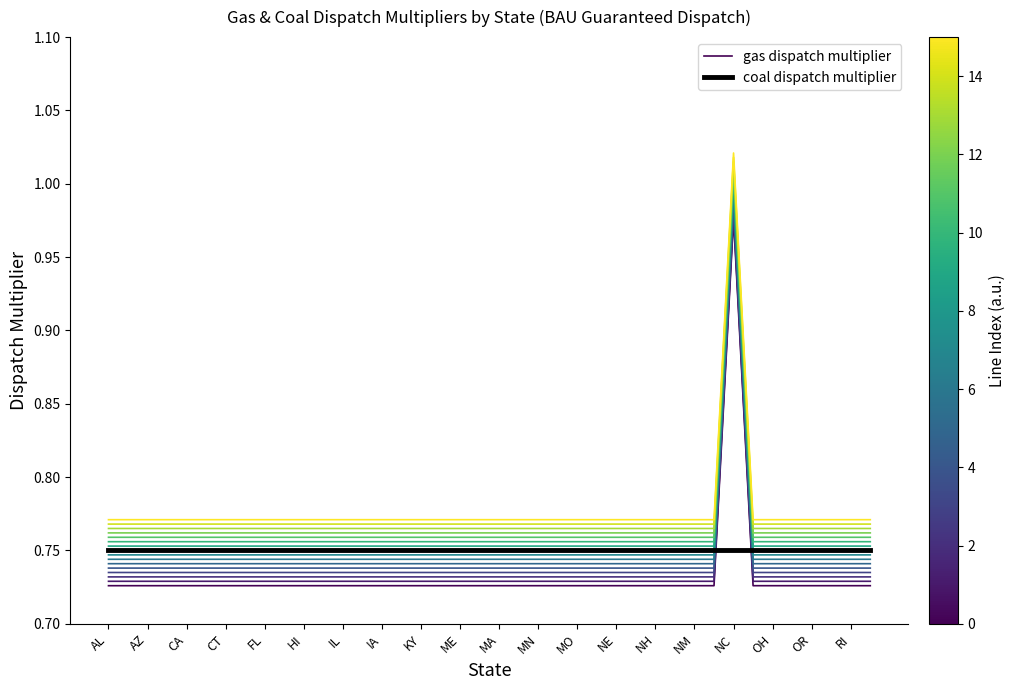

True or false: coal dispatch multiplier has a value of 1.0 at NH.

False